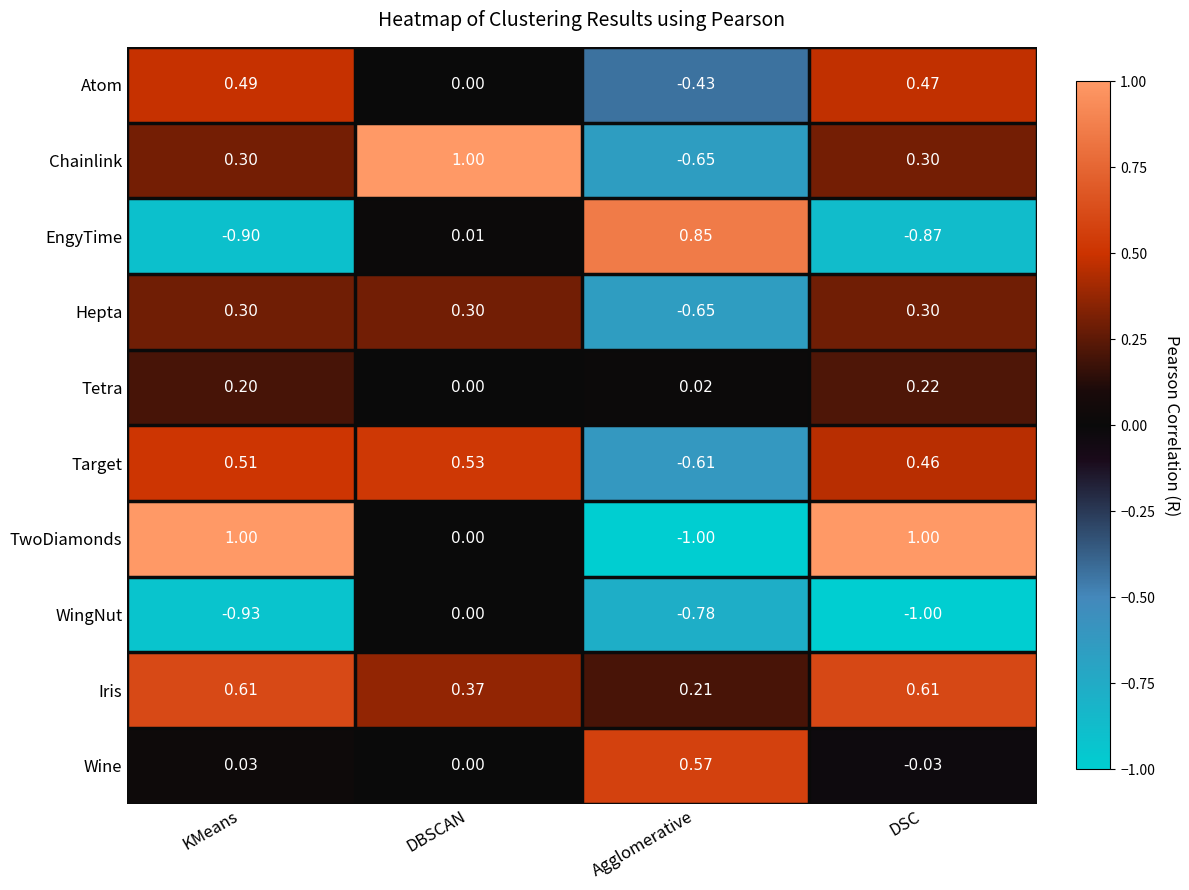

Which series has the largest range (max minus min)?

TwoDiamonds